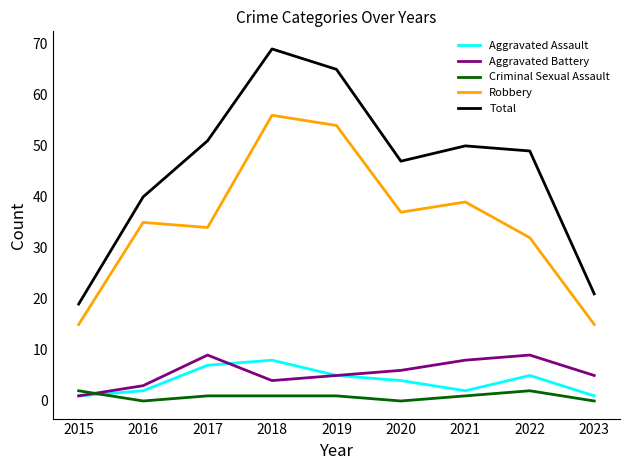

Does the chart have visible grid lines?

No